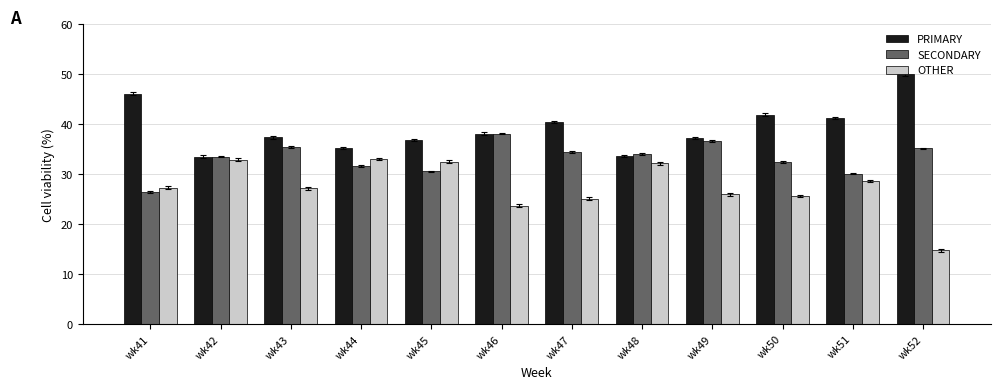

Is the value of OTHER at wk44 greater than the value of PRIMARY at wk52?

No